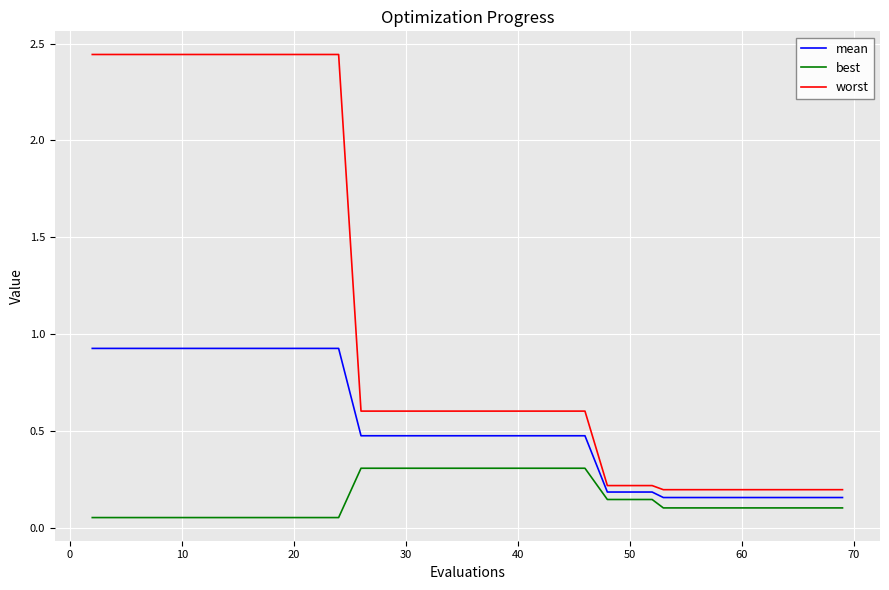

Does the chart have visible grid lines?

Yes